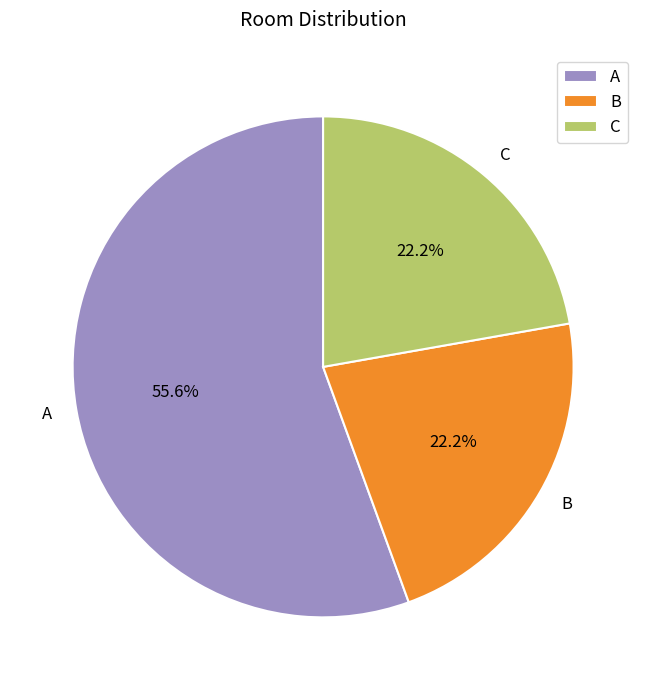

To the nearest percent, what is the difference between the largest and smallest slice percentages?

33%